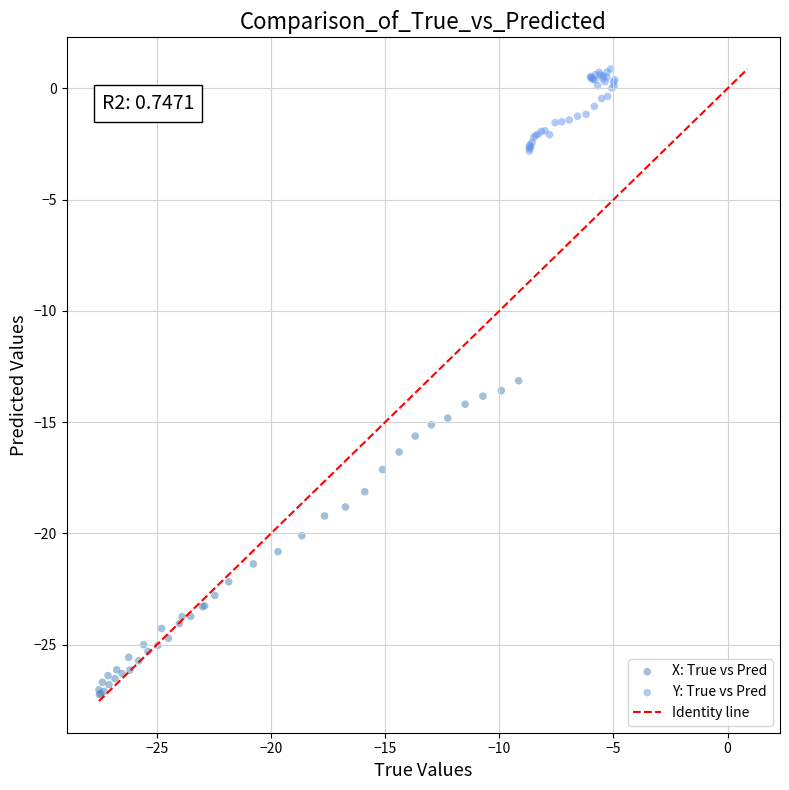

Which series has the widest spread of Y values?

X: True vs Pred